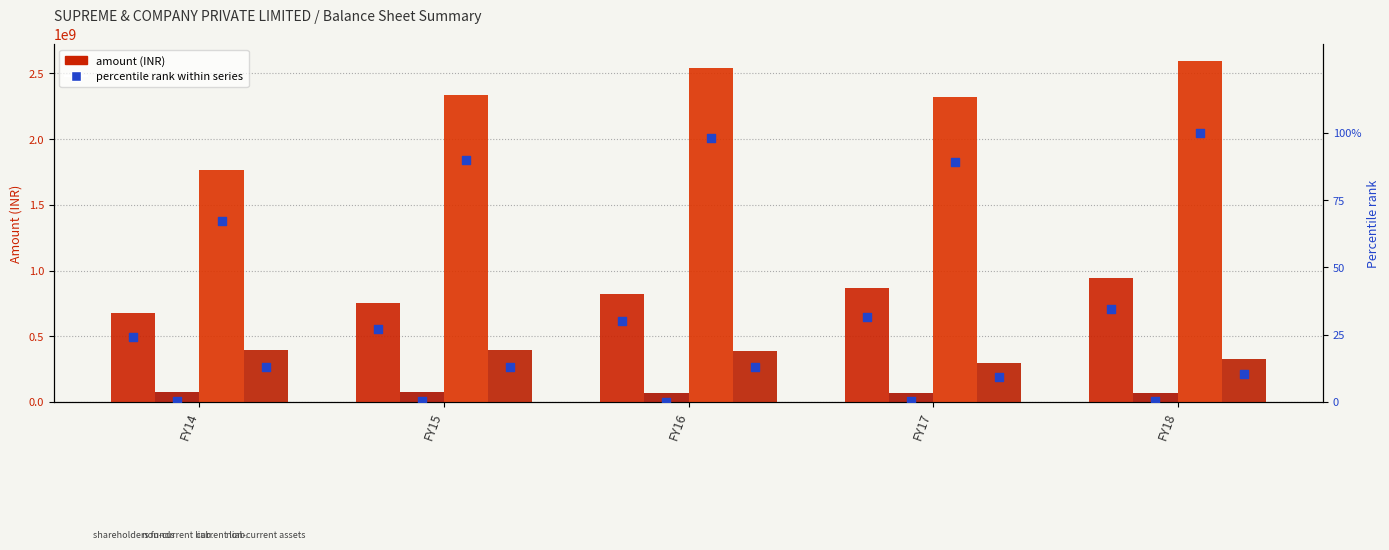

Is the value of Total non-current assets at FY17 greater than the value of Total non-current liabilities at FY17?

Yes